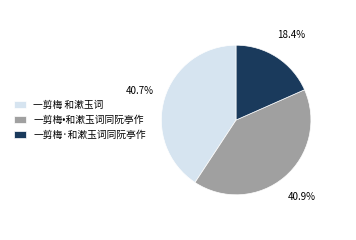

Combined, what portion of the pie is 一剪梅•和漱玉词同阮亭作 and 一剪梅 和漱玉词?

81.6%